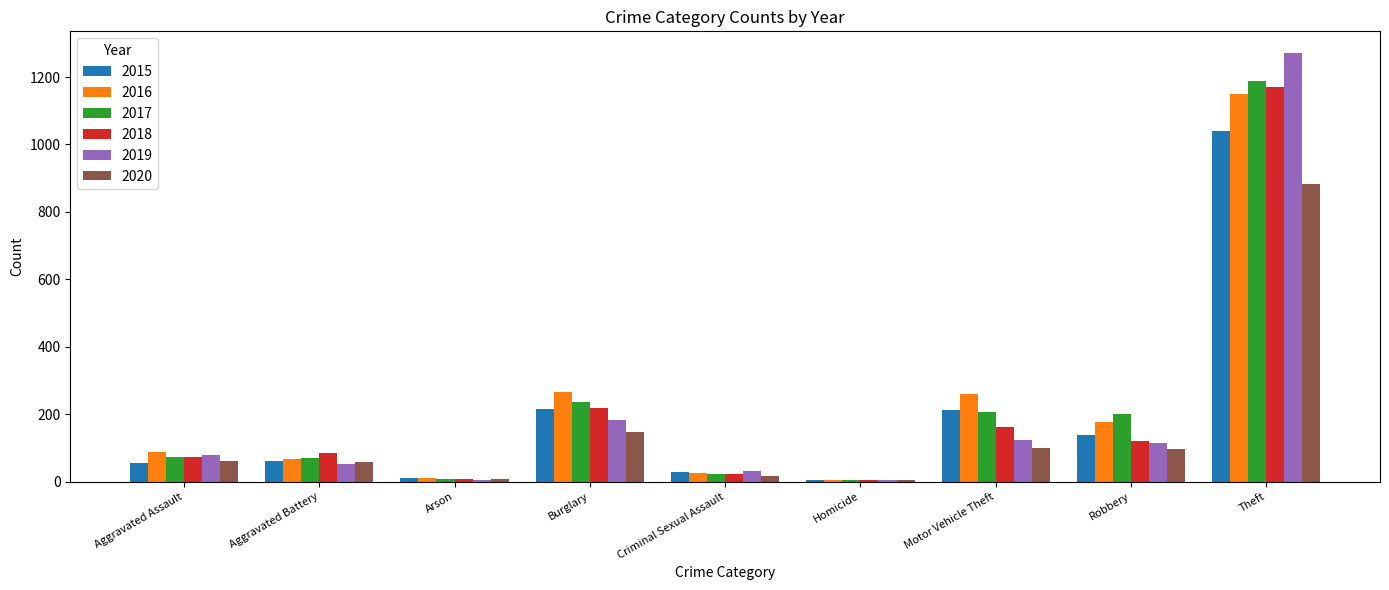

The value of 2016 at Aggravated Assault is 88. True or false?

True